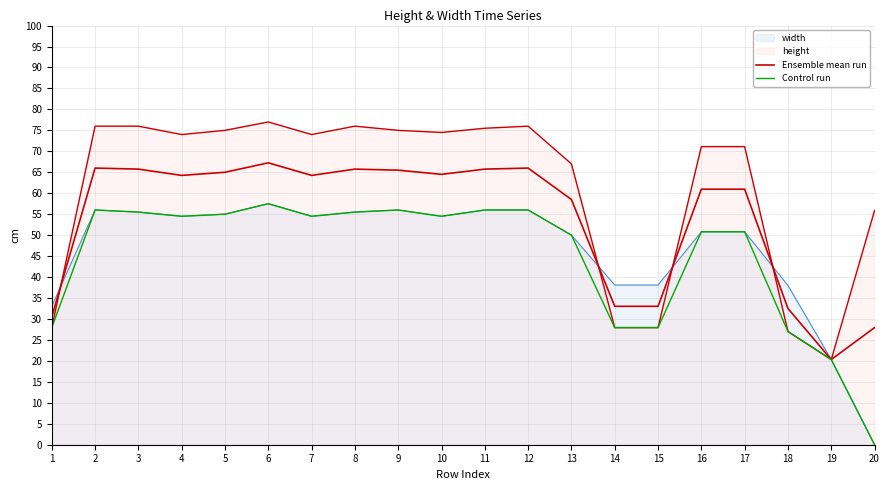

Where is the first local minimum for Ensemble mean run?

4